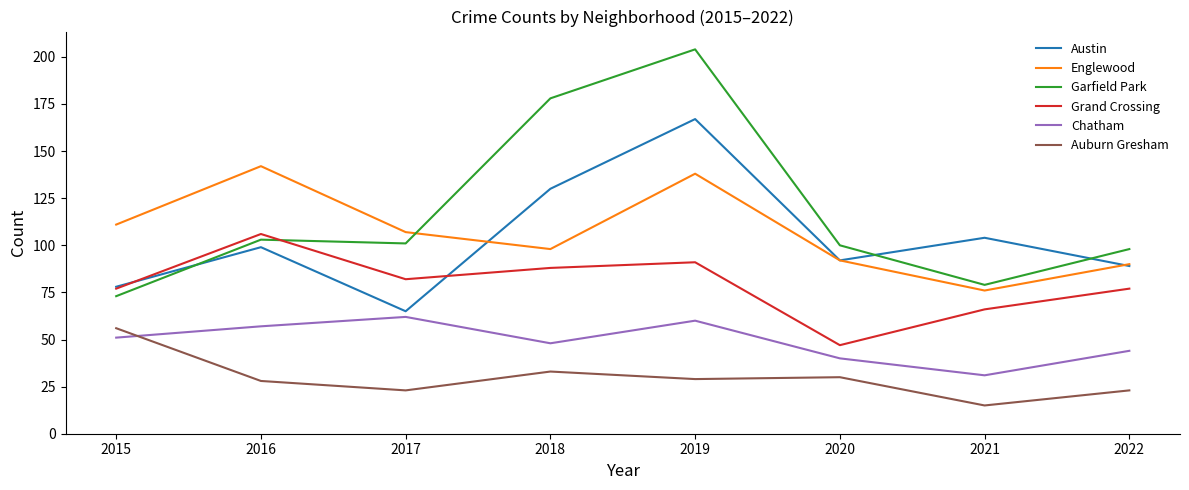

What is the average value of the Auburn Gresham series?

30